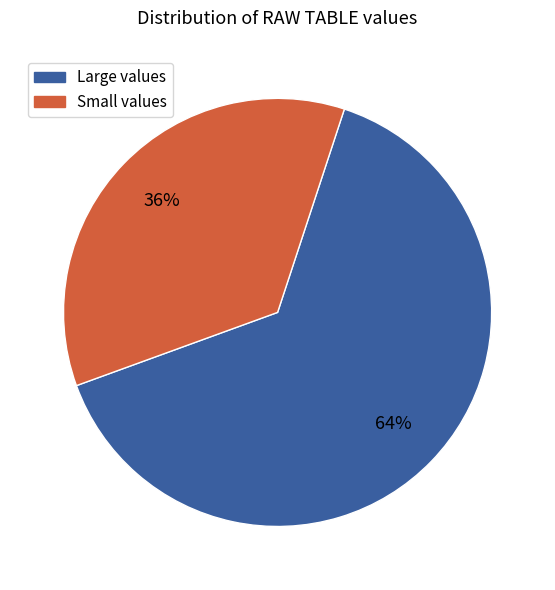

Is there a majority slice in this chart?

Yes